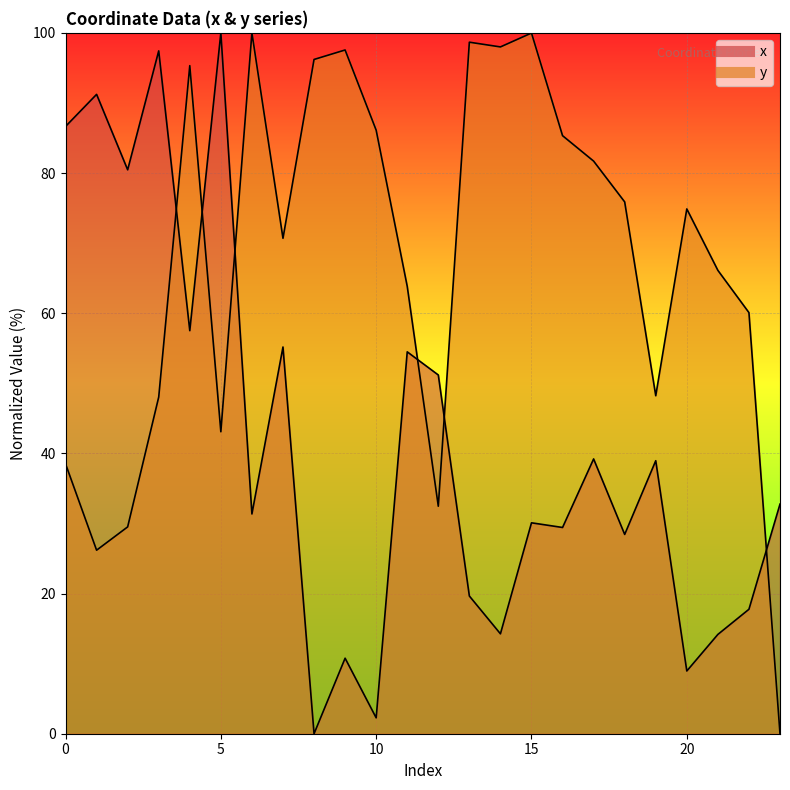

The y series shows 98.7 at 13. True or false?

True